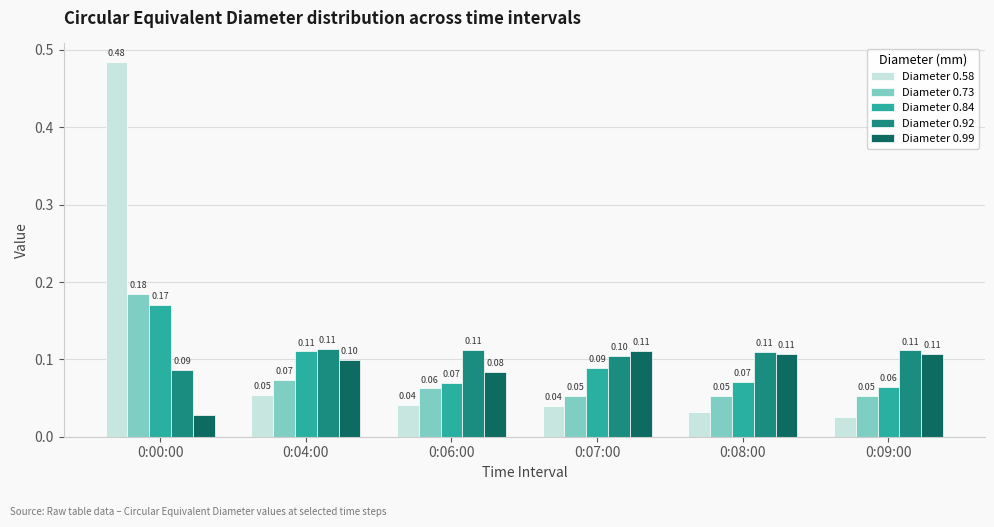

The value of Diameter 0.84 at 0:06:00 is 0.1. True or false?

True